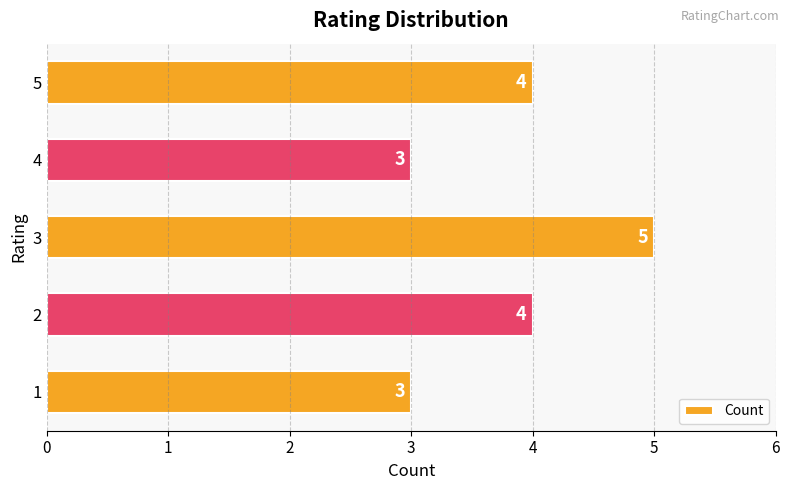

Reading bottom to top, list all the values displayed in this chart.

3	4	5	3	4